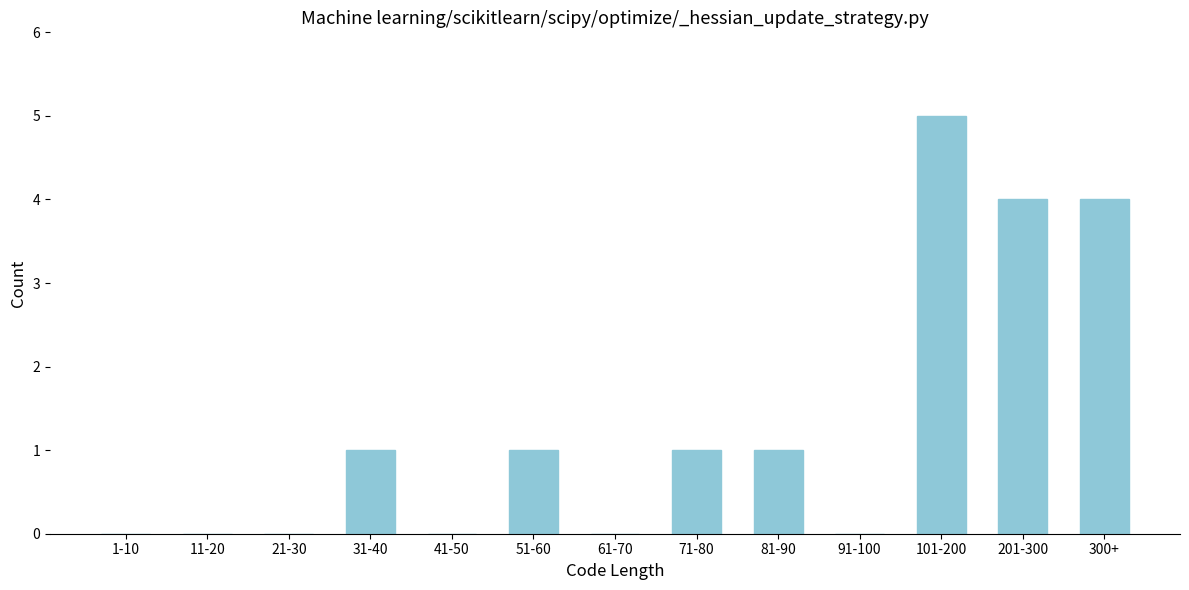

Reading left to right, what are all the values shown in this chart?

1-10=0	11-20=0	21-30=0	31-40=1	41-50=0	51-60=1	61-70=0	71-80=1	81-90=1	91-100=0	101-200=5	201-300=4	300+=4